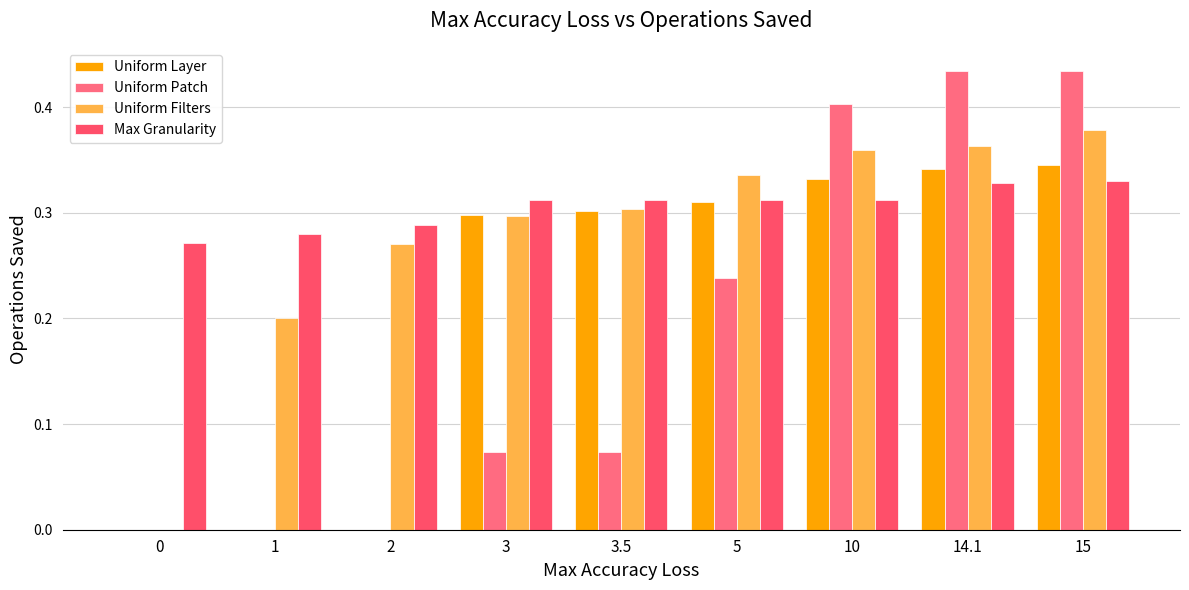

At which category is the sum across all series the highest?

15